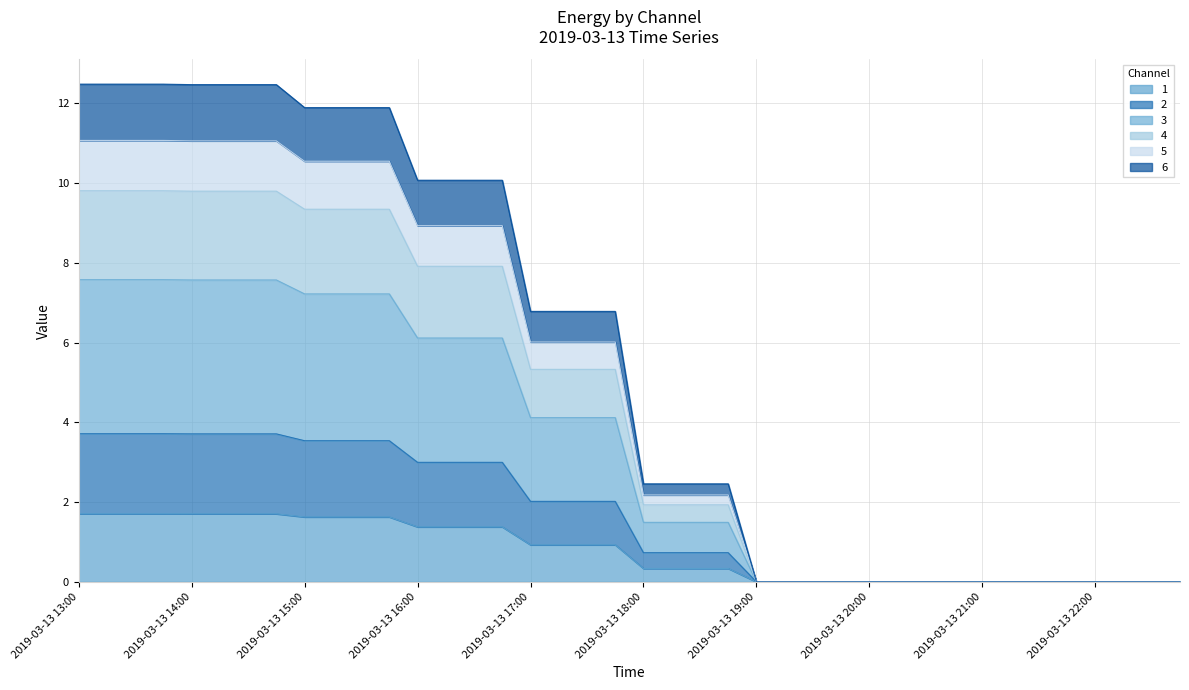

What are all the series names shown in the legend?

1, 2, 3, 4, 5, 6